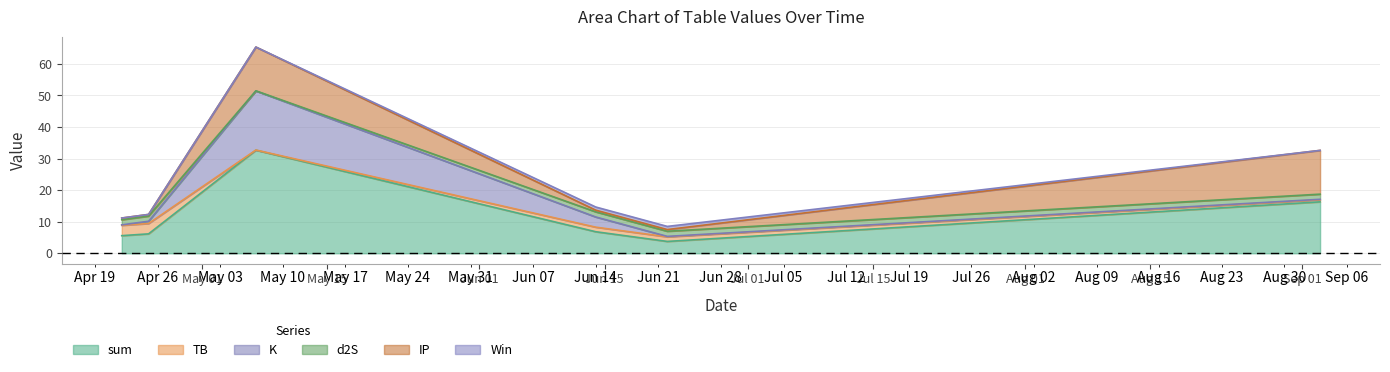

Between 2021-04-22 and 2021-09-03, which series saw the biggest shift?

IP